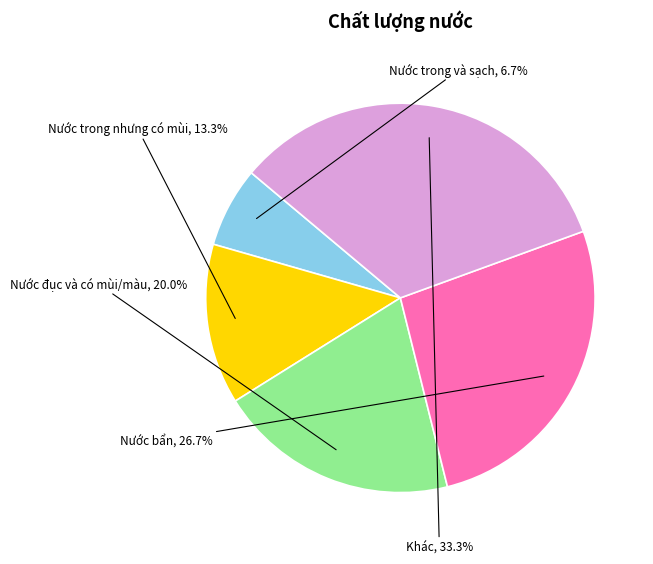

Which has a higher value, Nước bẩn or Nước trong và sạch?

Nước bẩn